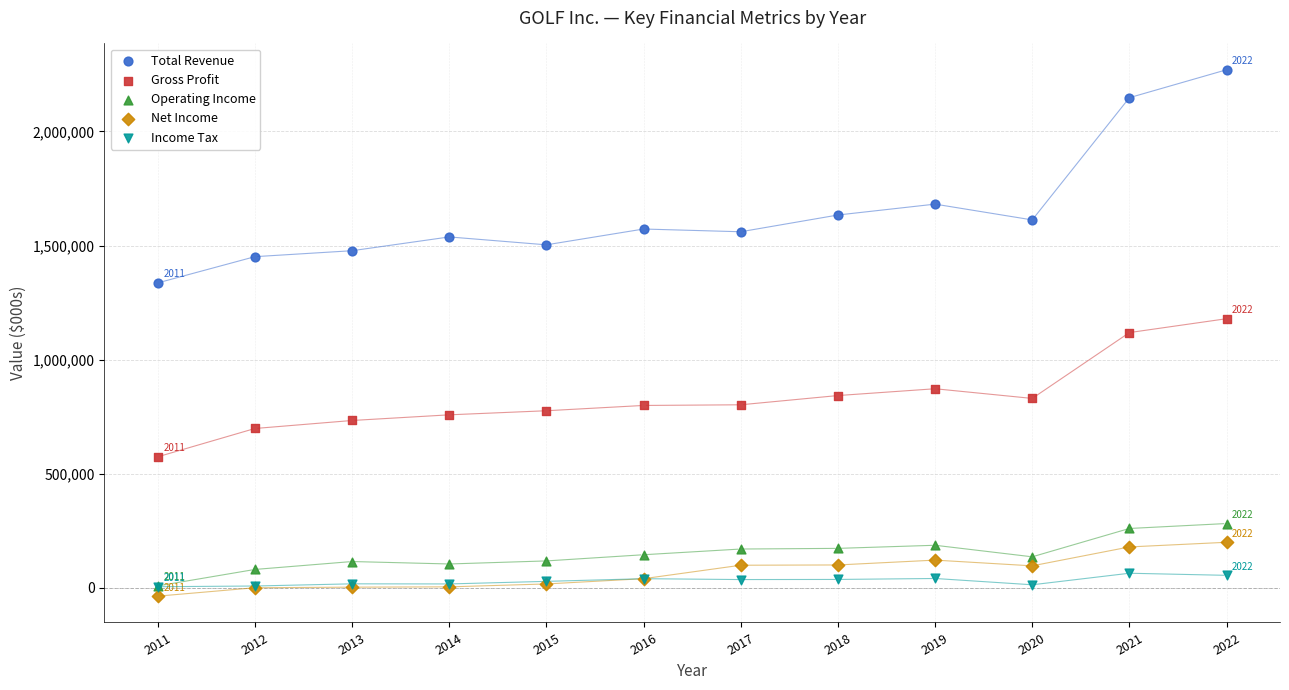

In the Total Revenue series, what Y value is closest to 1803200?

1681400